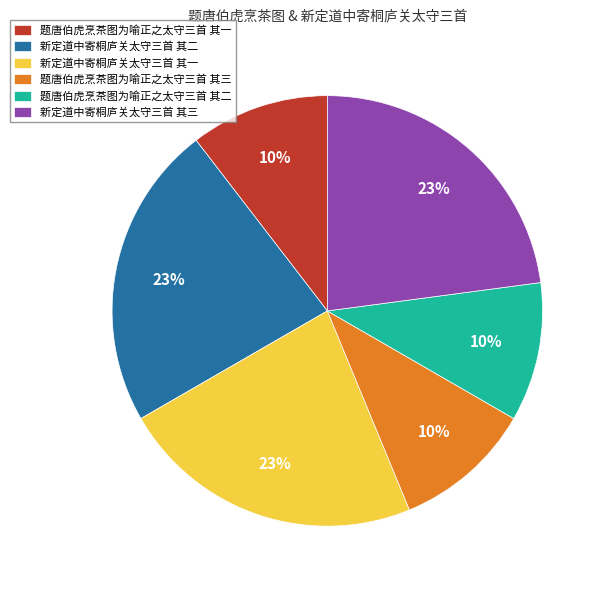

Is the sum of 题唐伯虎烹茶图为喻正之太守三首 其一 and 新定道中寄桐庐关太守三首 其三 greater than half?

No